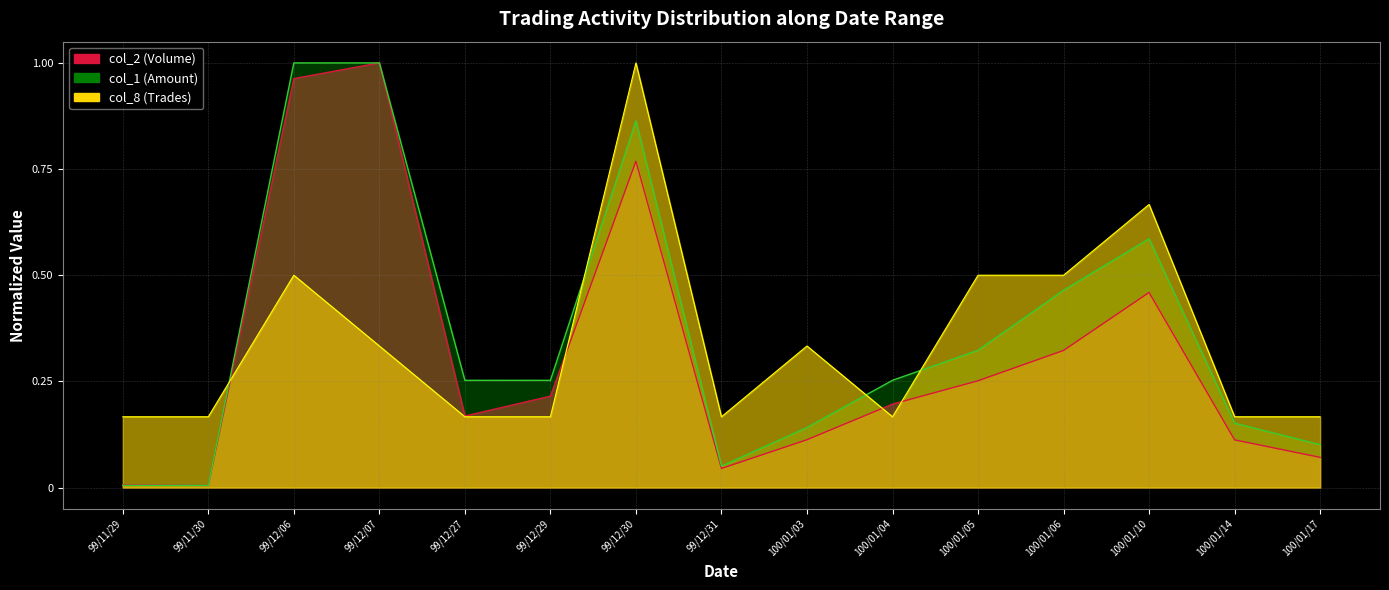

What is the value of the col_8 point at the 12th from the left?

0.5